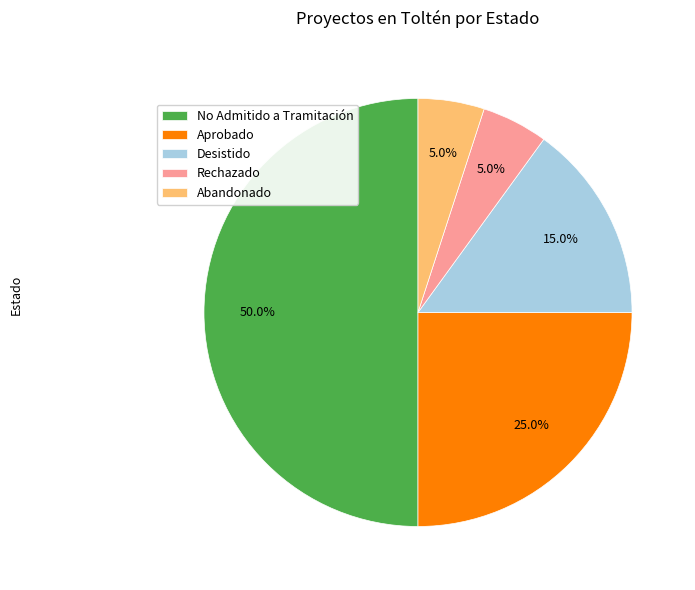

How many slices are in this pie chart?

5